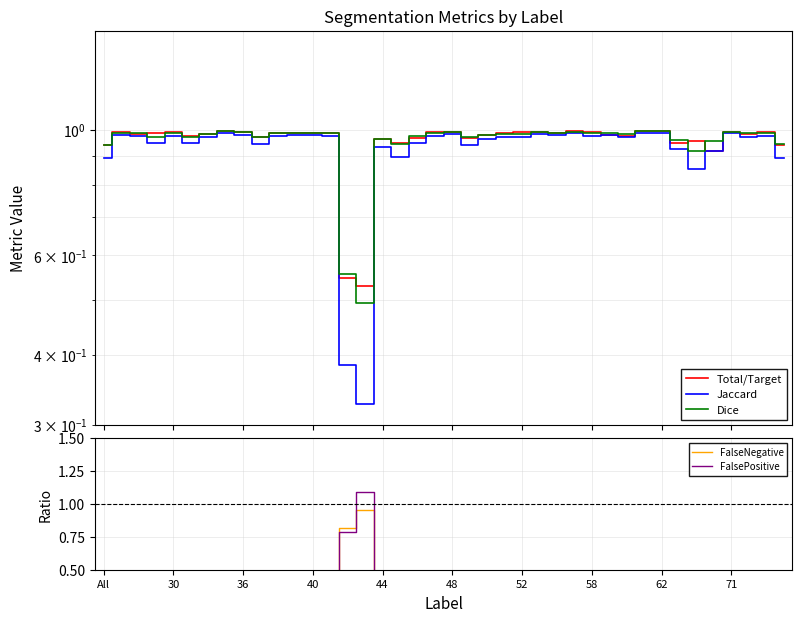

What is the maximum value for Dice?

1.0